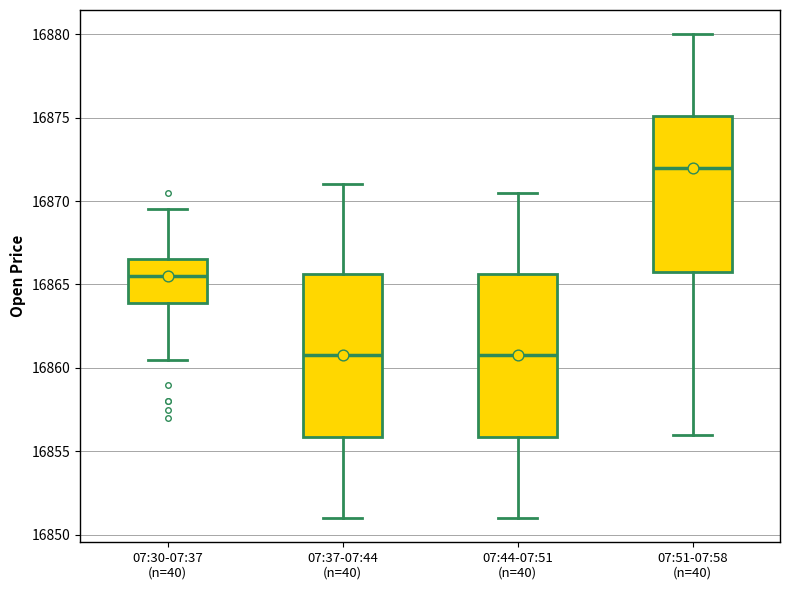

Reading left to right, read every box against the y-axis: the position of its median line, the range the box covers, and the ends of its whiskers. The values are not printed on the chart, so give them approximately, as read against the axis.

07:30-07:37 (n=40): median 16865.5, box 16864.0 to 16866.5, whiskers 16860.5 to 16869.5
07:37-07:44 (n=40): median 16861.0, box 16856.0 to 16865.5, whiskers 16851.0 to 16871.0
07:44-07:51 (n=40): median 16861.0, box 16856.0 to 16865.5, whiskers 16851.0 to 16870.5
07:51-07:58 (n=40): median 16872.0, box 16866.0 to 16875.0, whiskers 16856.0 to 16880.0